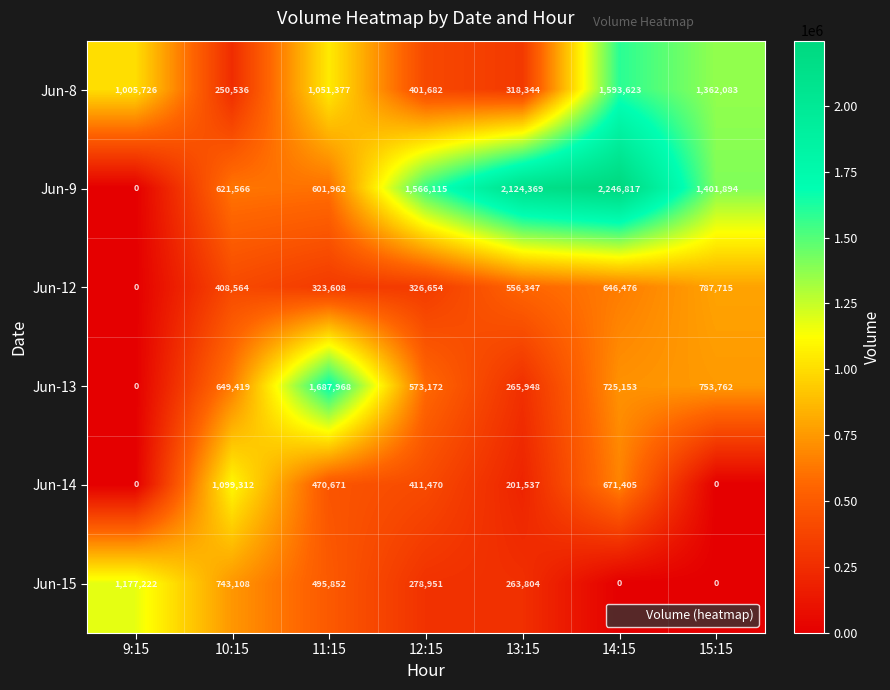

How many values in the Jun-13 series are below 649419?

3